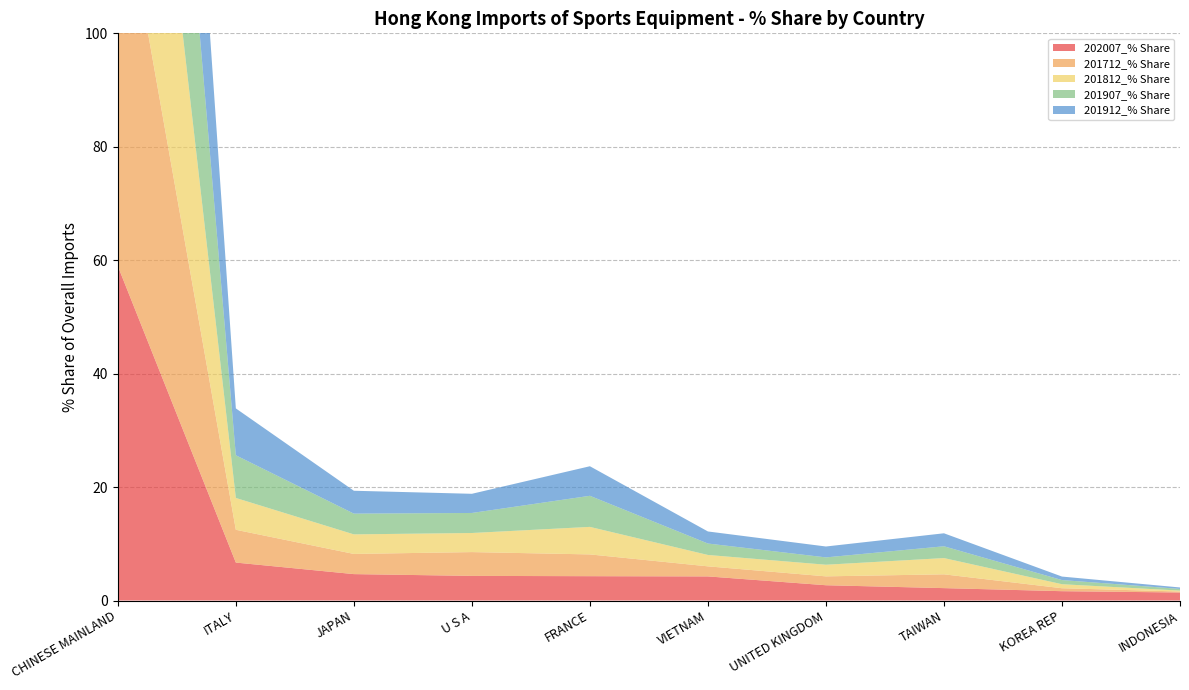

Reading right to left, extract all data points from this chart.

202007_% Share: INDONESIA=1.4	KOREA REP=1.6	TAIWAN=2.2	UNITED KINGDOM=2.7	VIETNAM=4.3	FRANCE=4.3	U S A=4.3	JAPAN=4.7	ITALY=6.7	CHINESE MAINLAND=59.0
201712_% Share: INDONESIA=0.2	KOREA REP=0.5	TAIWAN=2.4	UNITED KINGDOM=1.6	VIETNAM=1.8	FRANCE=3.8	U S A=4.2	JAPAN=3.6	ITALY=5.8	CHINESE MAINLAND=71.2
201812_% Share: INDONESIA=0.2	KOREA REP=0.7	TAIWAN=2.9	UNITED KINGDOM=2.0	VIETNAM=2.0	FRANCE=4.9	U S A=3.4	JAPAN=3.4	ITALY=5.6	CHINESE MAINLAND=69.7
201907_% Share: INDONESIA=0.3	KOREA REP=0.7	TAIWAN=2.1	UNITED KINGDOM=1.3	VIETNAM=2.0	FRANCE=5.5	U S A=3.5	JAPAN=3.7	ITALY=7.5	CHINESE MAINLAND=68.4
201912_% Share: INDONESIA=0.3	KOREA REP=0.6	TAIWAN=2.3	UNITED KINGDOM=1.9	VIETNAM=2.1	FRANCE=5.2	U S A=3.4	JAPAN=4.0	ITALY=8.3	CHINESE MAINLAND=66.6